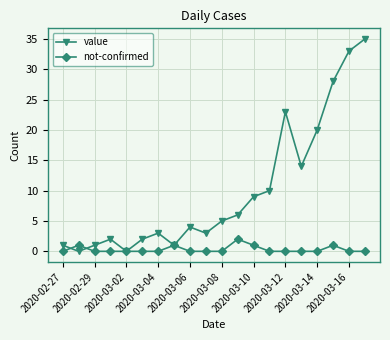

Which series has the largest total across all categories?

value